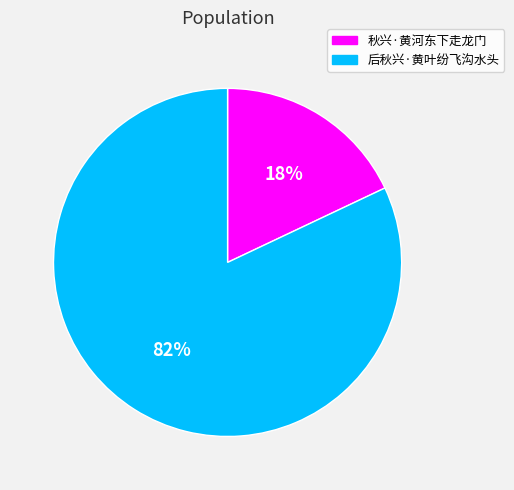

The 后秋兴·黄叶纷飞沟水头 slice represents 82% of the pie. True or false?

True